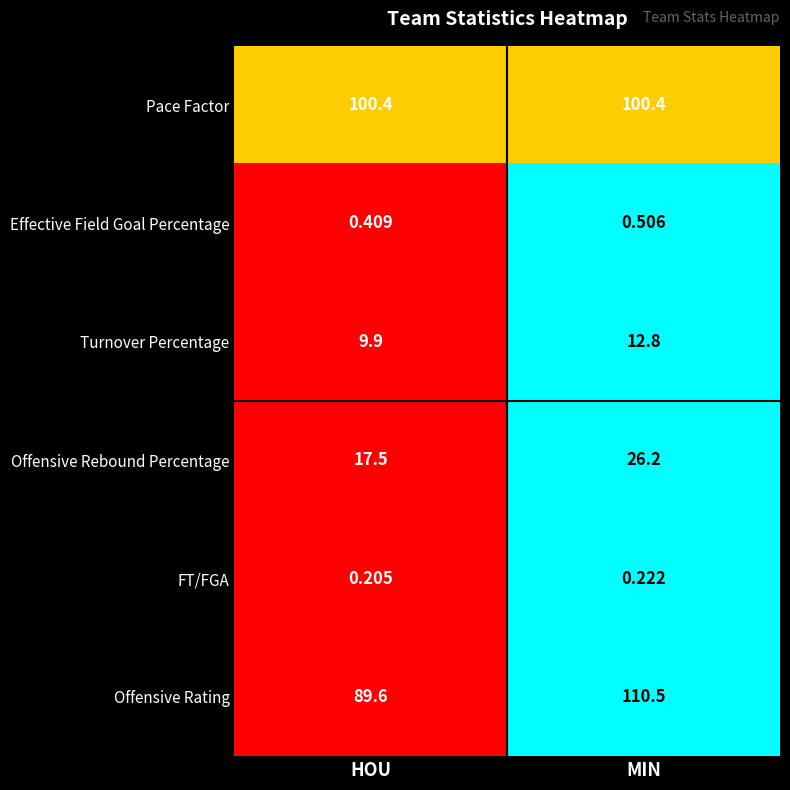

Where does the Offensive Rebound Percentage series first go above 26?

MIN